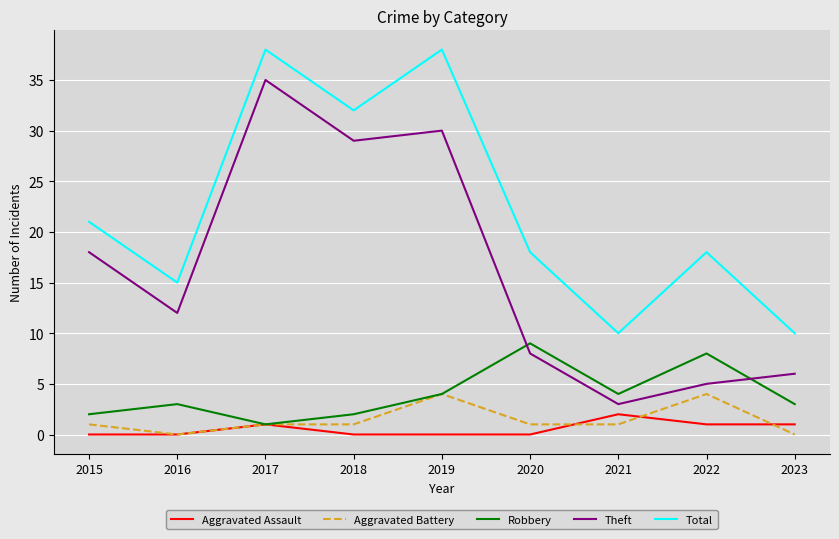

What is the maximum value shown in the chart?

38